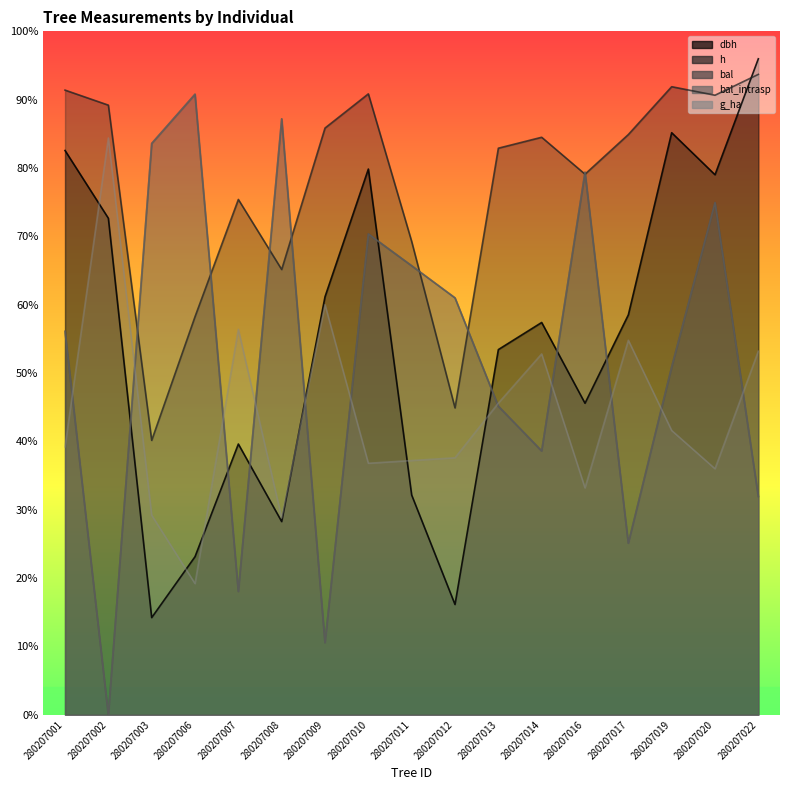

What is the difference between the maximum and minimum values in the dbh series?

81.8